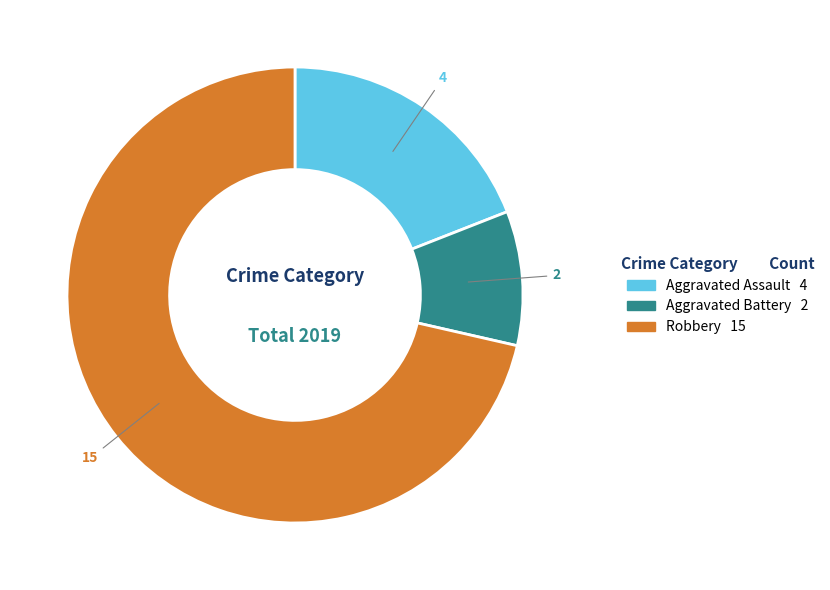

Is there any slice that represents more than half of the pie?

Yes